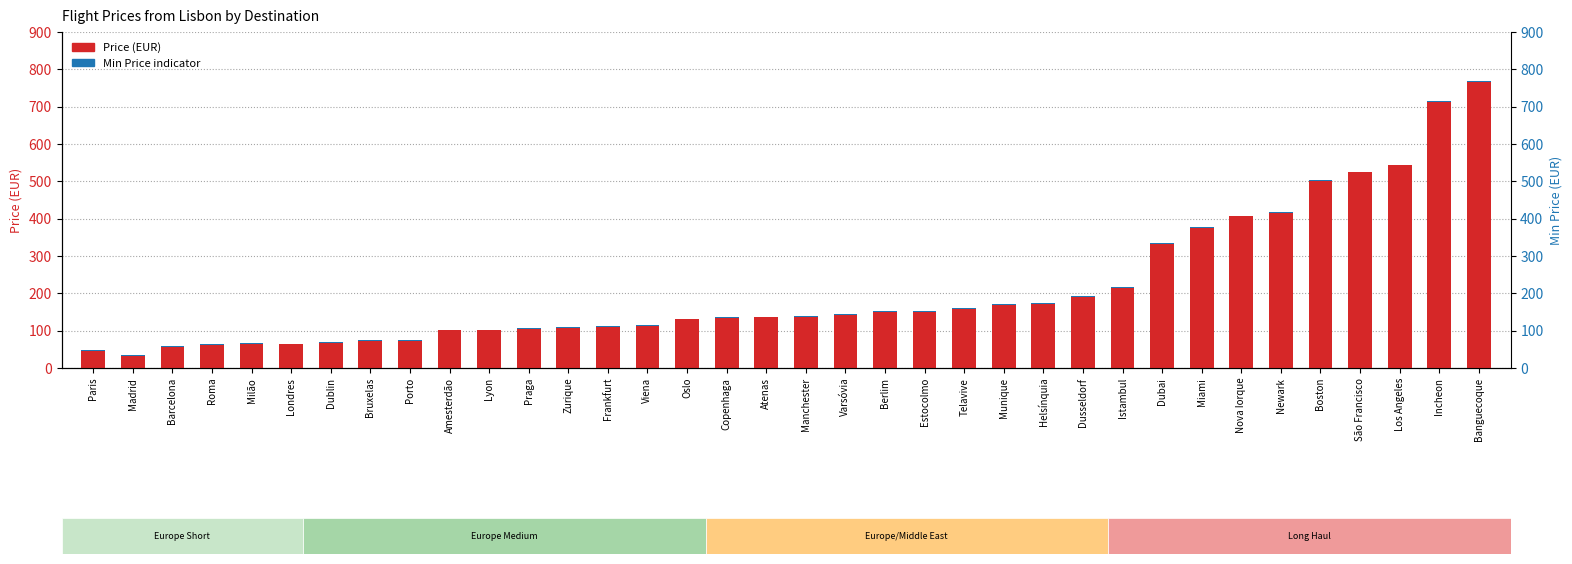

What is the highest value of the Price (EUR) series?

769.2